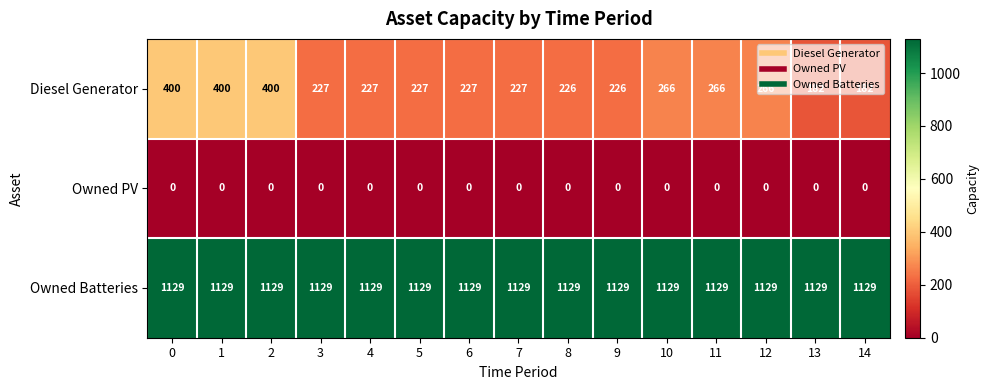

What is the difference between the highest and lowest values at 10?

1129